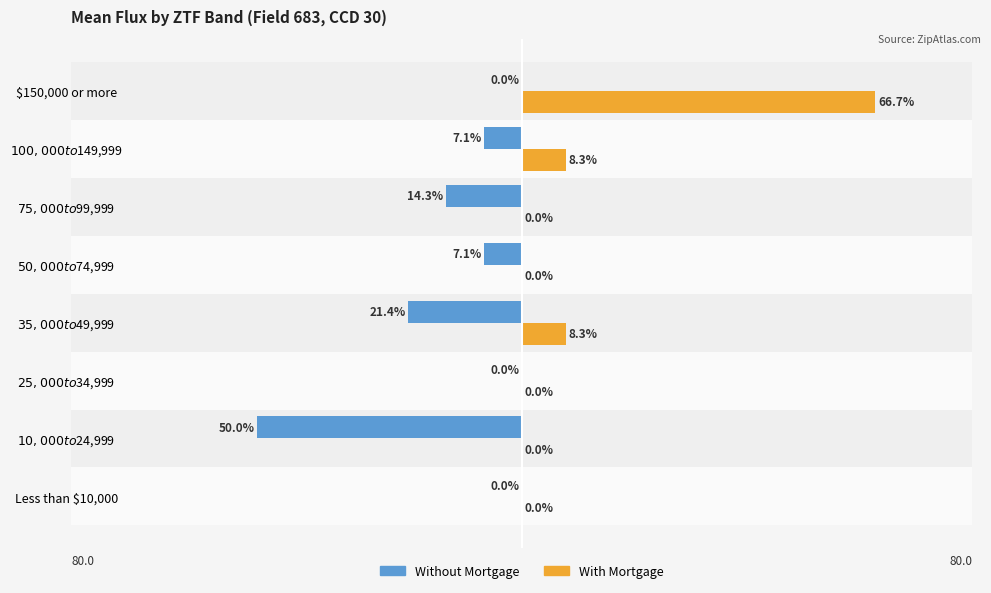

Which series has the widest spread of values?

With Mortgage